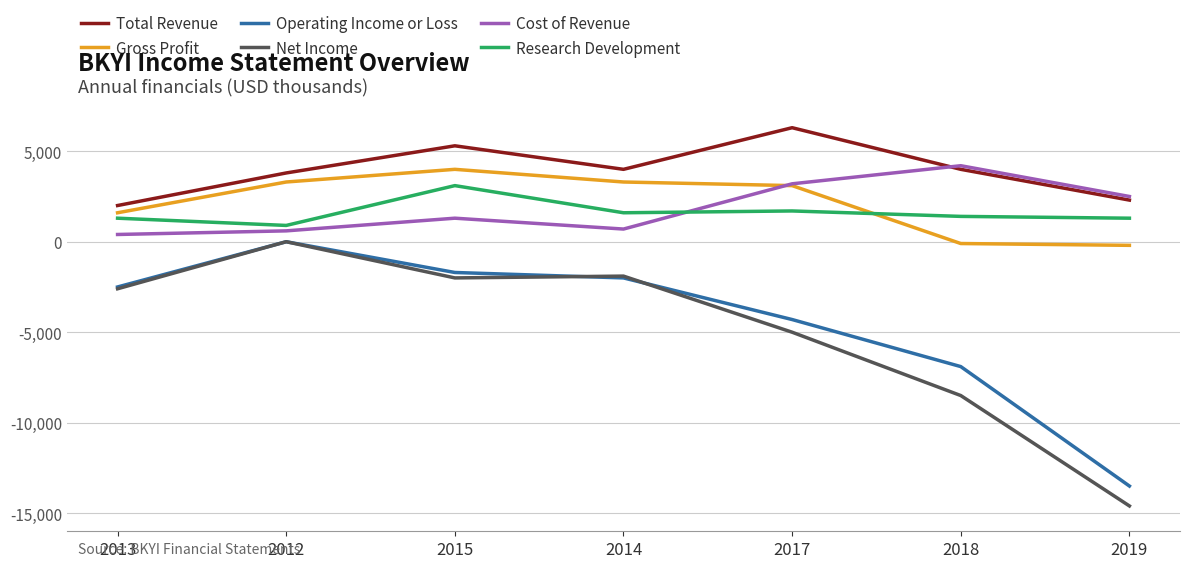

Is it true that Total Revenue equals 2484 at 2018?

False